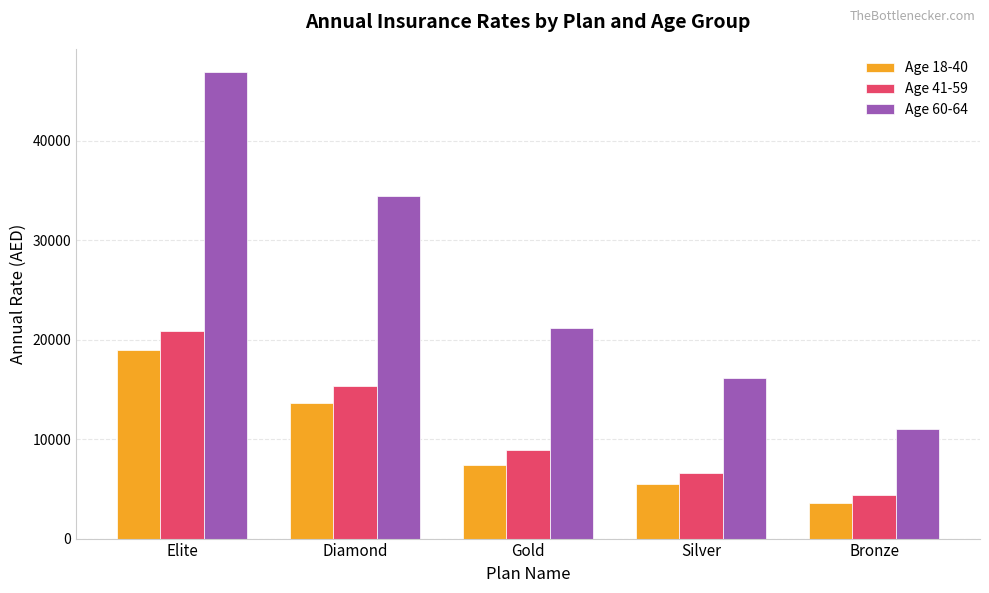

What value does the Age 60-64 series have at Gold?

21155.0